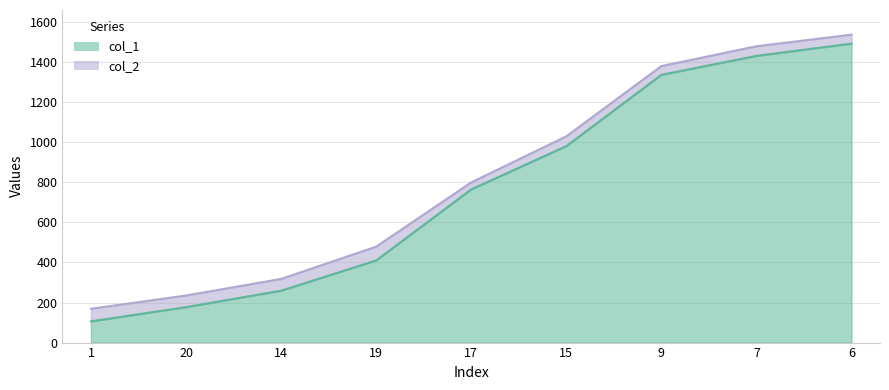

True or false: col_2 and col_1 cross at least once.

False